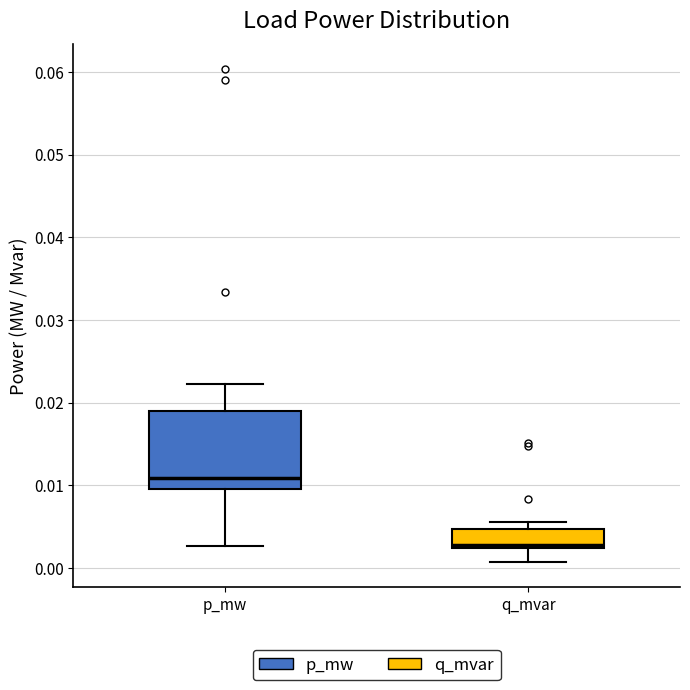

Comparing the boxes themselves (not the whiskers), which one is the tallest?

p_mw